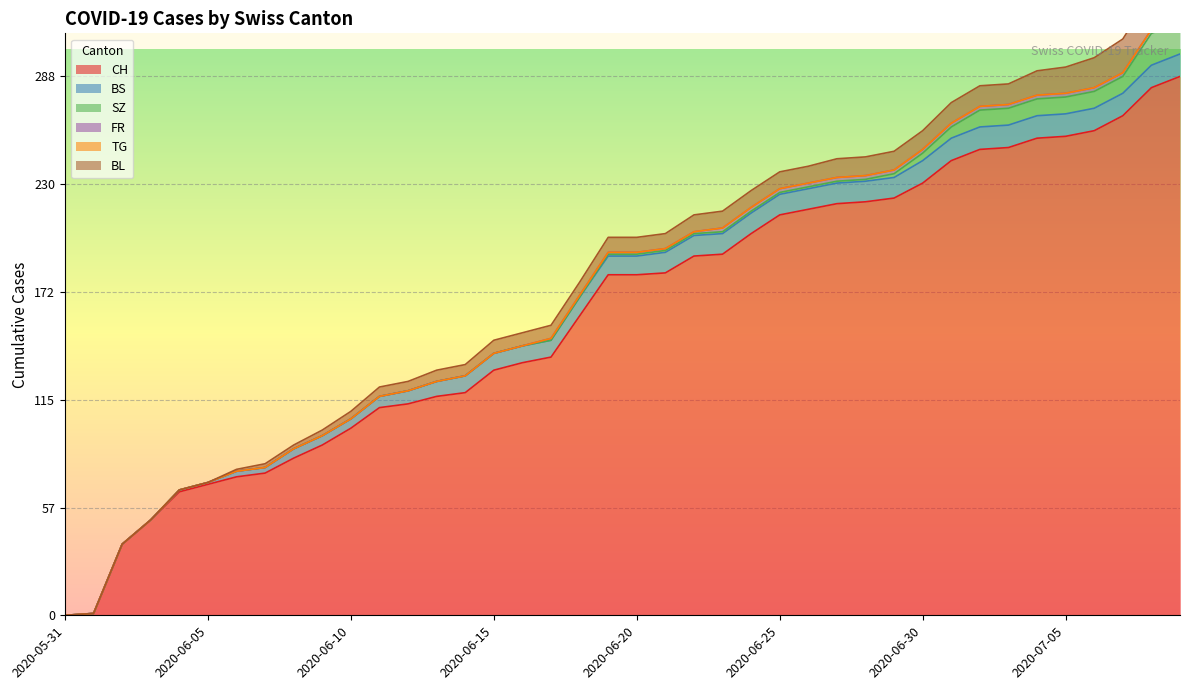

What is the maximum value for CH?

288